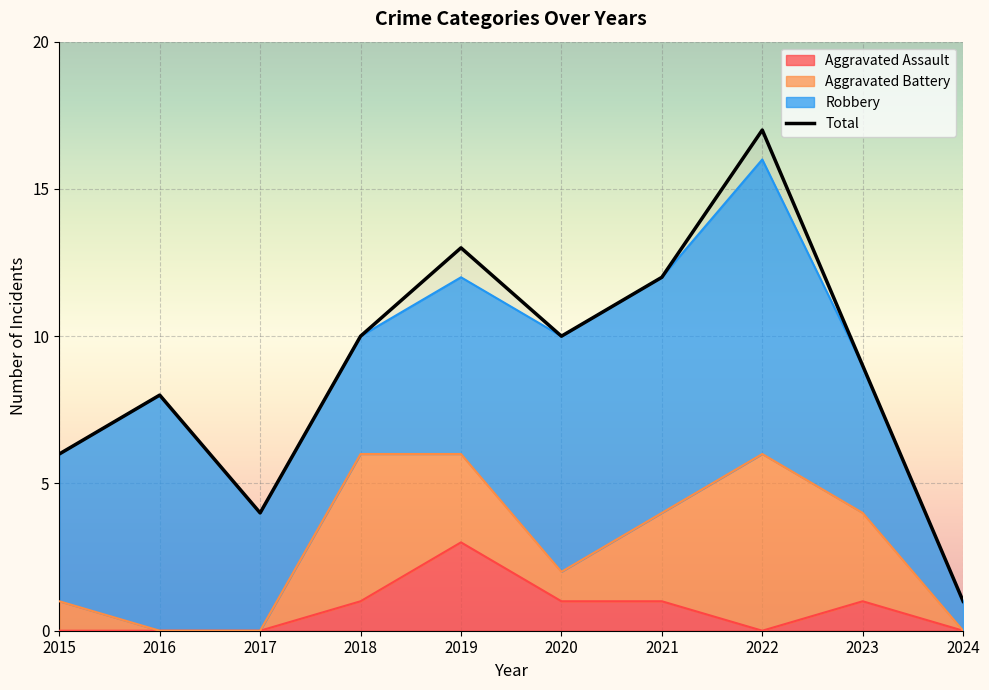

Which label corresponds to the largest value in the chart?

2022